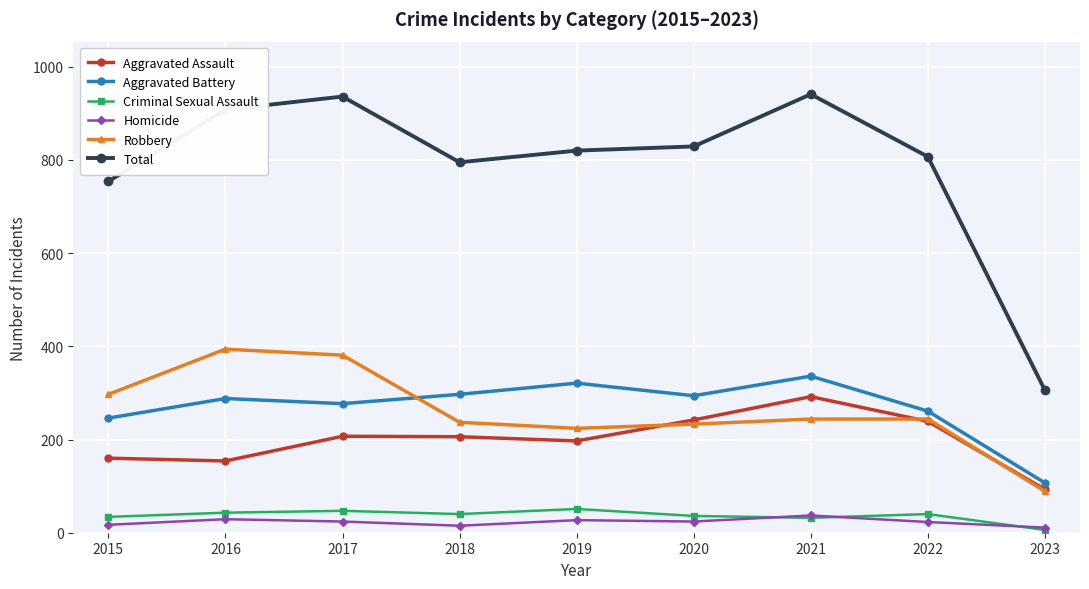

True or false: Homicide and Aggravated Assault intersect in this chart.

False